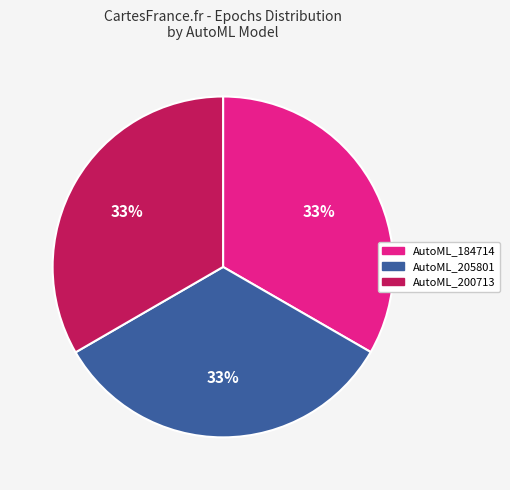

Does AutoML_184714 account for over 50% of the chart?

No